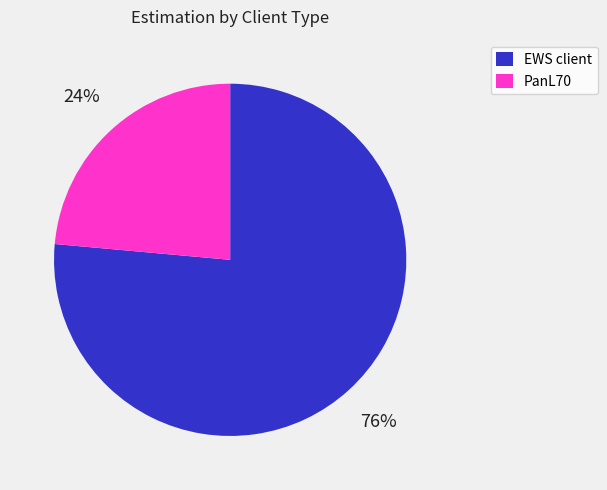

Which slice is the smallest?

PanL70